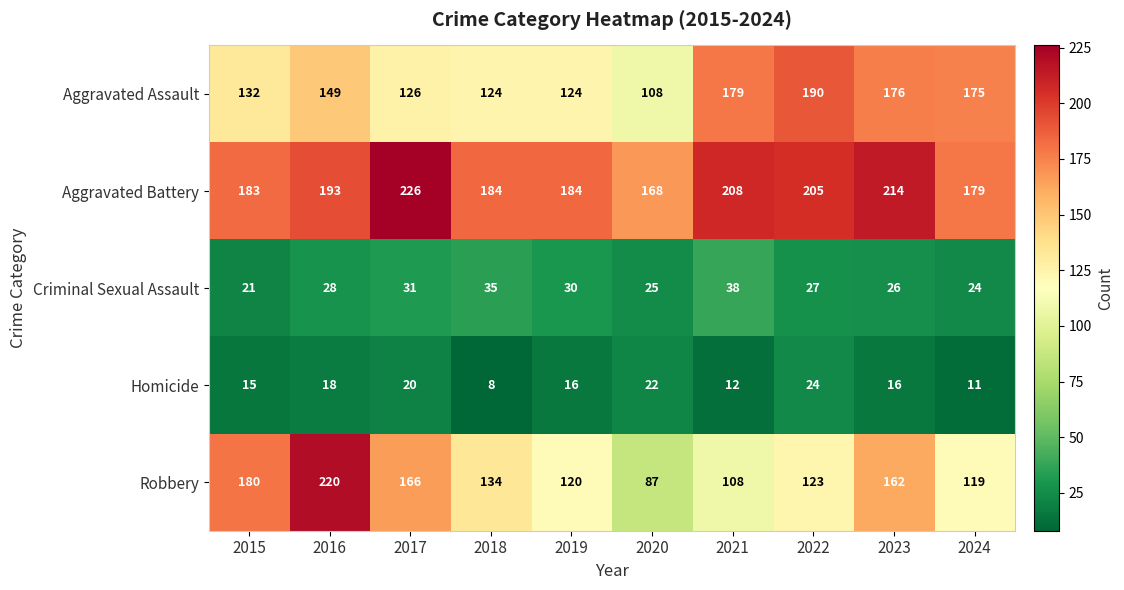

At 2022, list the series in order from largest to smallest.

Aggravated Battery, Aggravated Assault, Robbery, Criminal Sexual Assault, Homicide